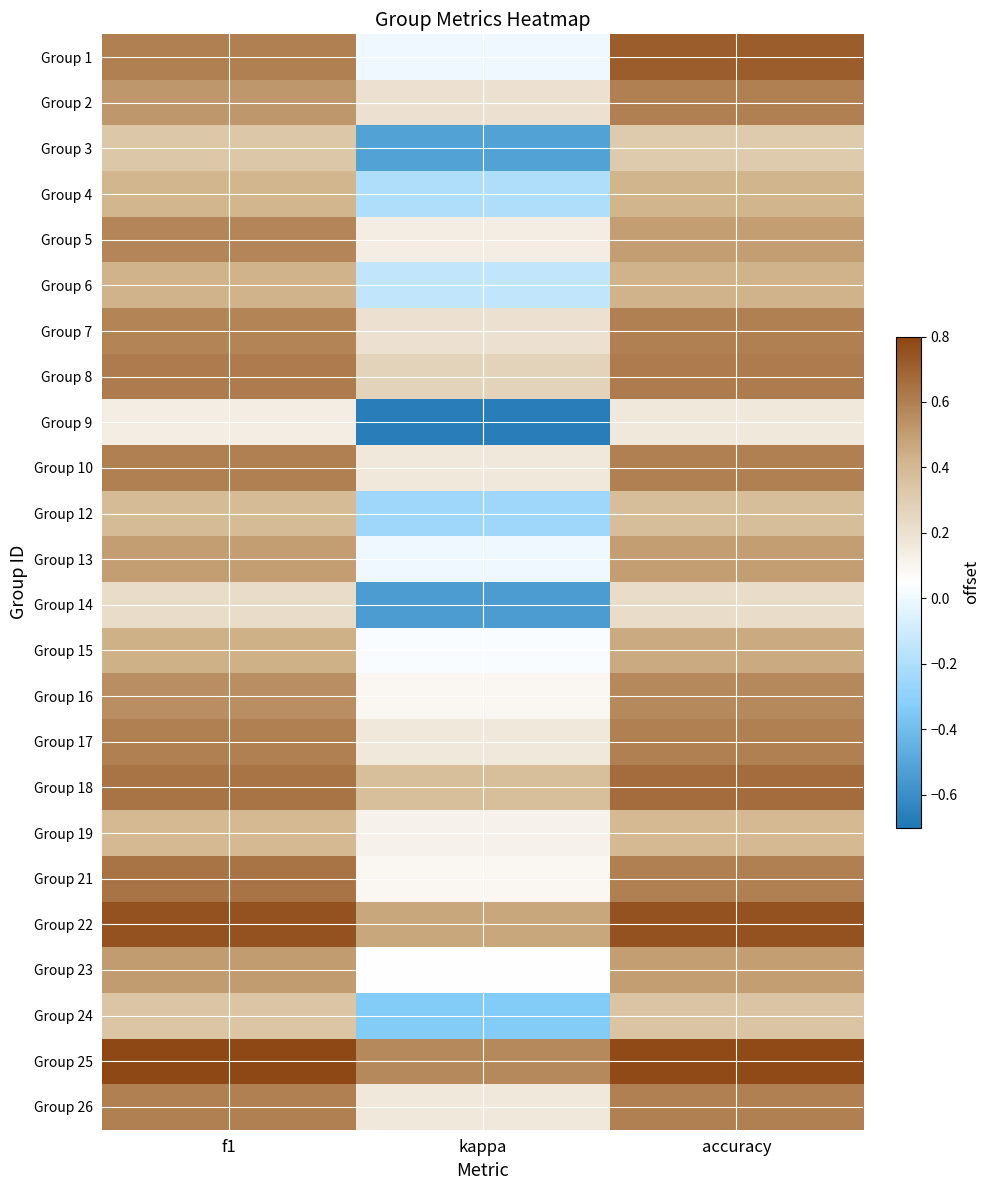

How many distinct data groups are displayed?

24